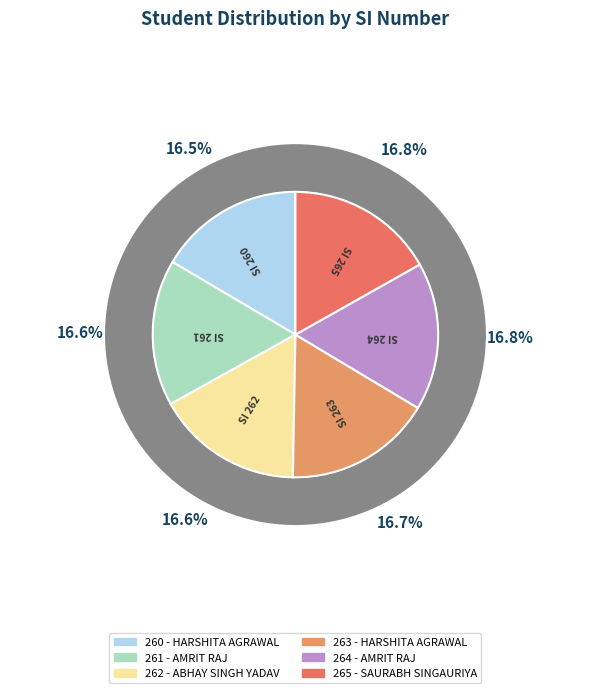

What is the ratio of the value at 263 - HARSHITA AGRAWAL to the value at 260 - HARSHITA AGRAWAL?

1.0